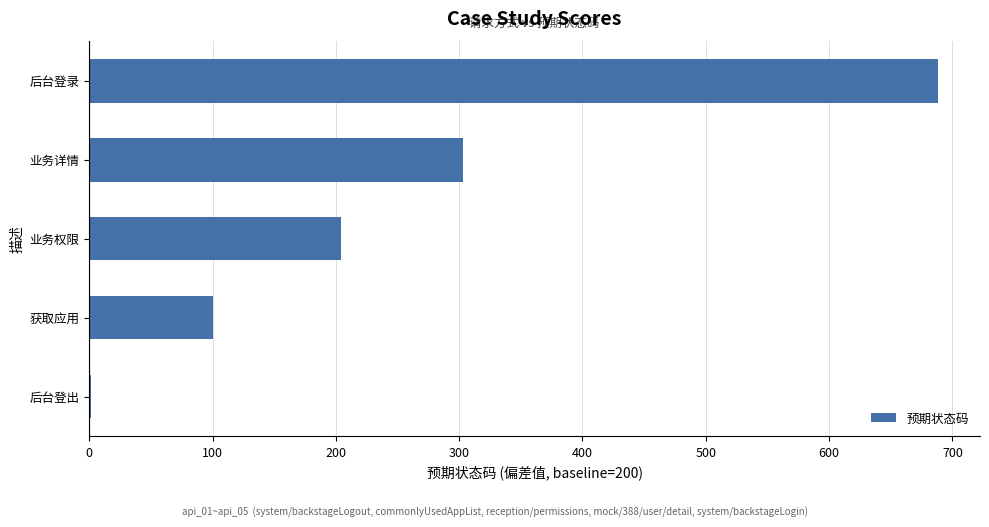

How many data points does each series have?

5